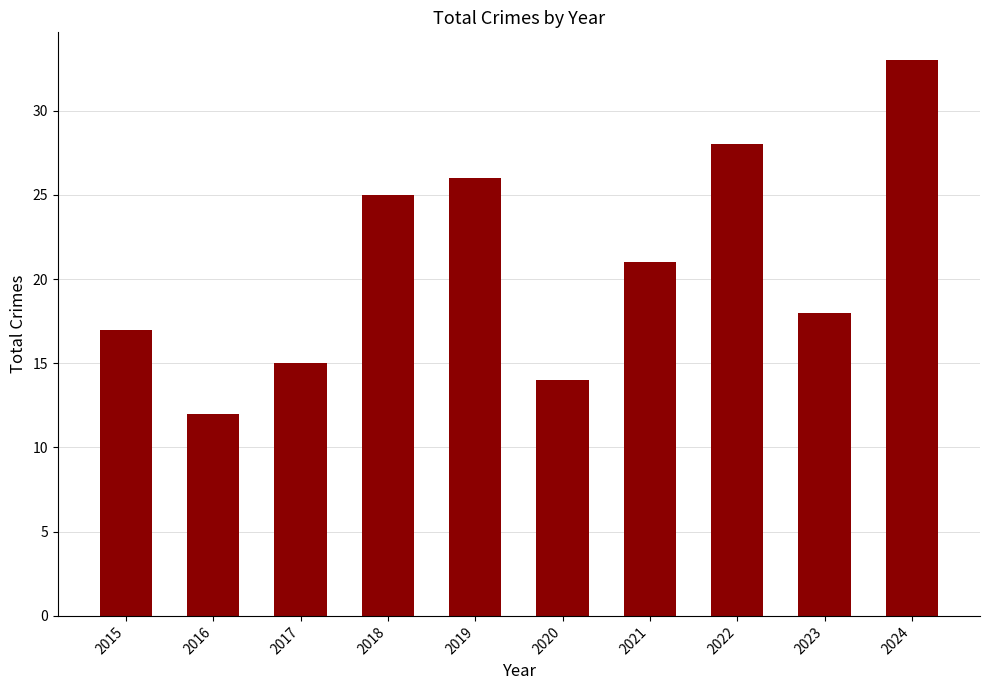

Rank the categories by value from lowest to highest.

2016, 2020, 2017, 2015, 2023, 2021, 2018, 2019, 2022, 2024